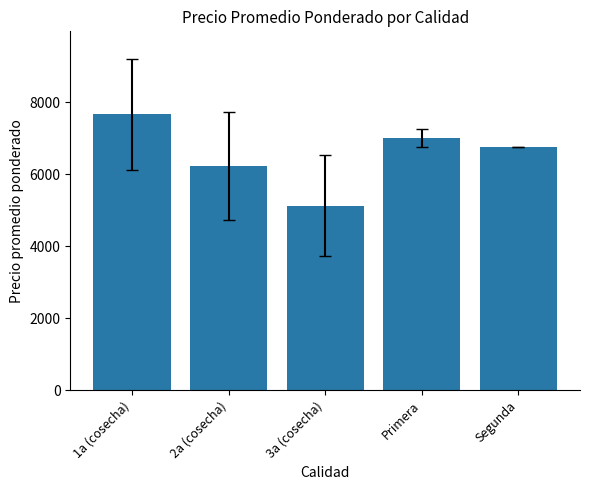

Does the chart contain stacked bars?

No